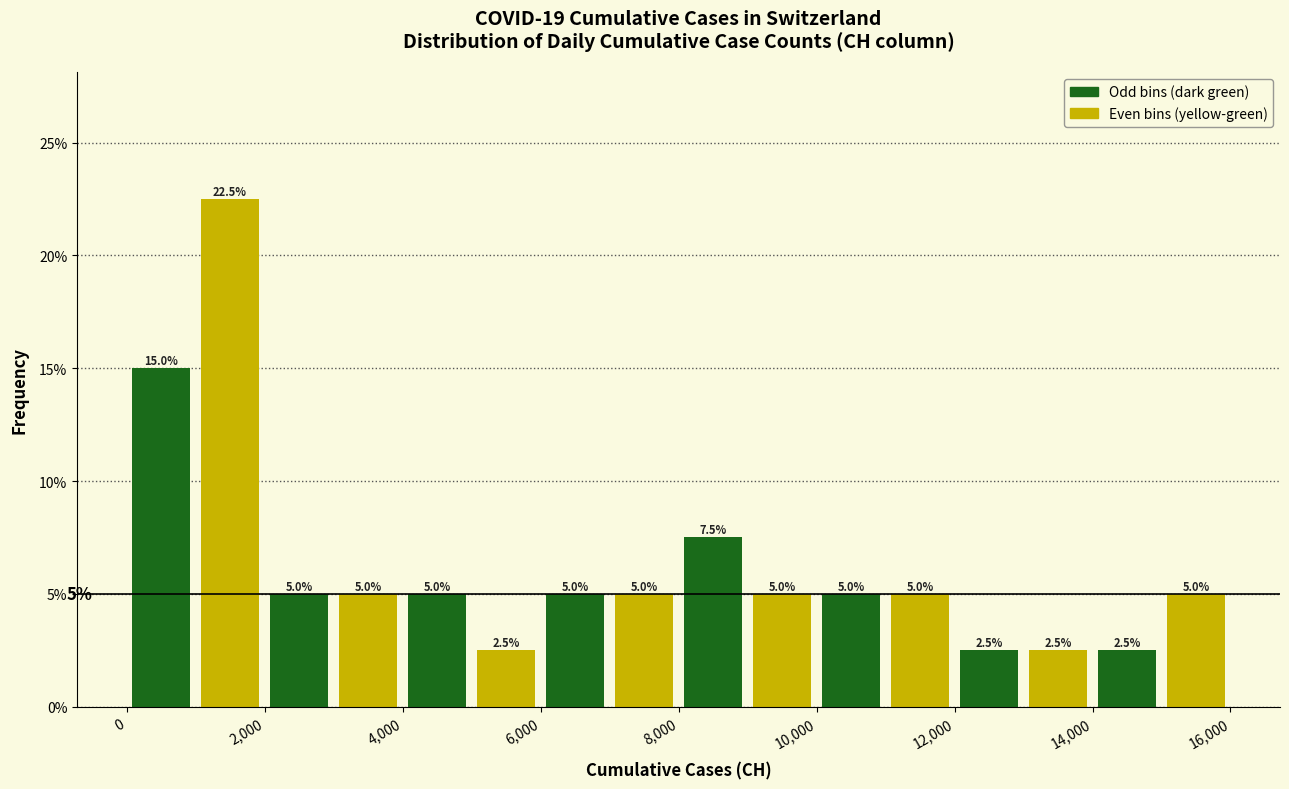

Reading left to right, list every bar in this chart as the range it spans on the x-axis followed by its height.

0 to 1000: 15.0
1000 to 2000: 22.5
2000 to 3000: 5.0
3000 to 4000: 5.0
4000 to 5000: 5.0
5000 to 6000: 2.5
6000 to 7000: 5.0
7000 to 8000: 5.0
8000 to 9000: 7.5
9000 to 10000: 5.0
10000 to 11000: 5.0
11000 to 12000: 5.0
12000 to 13000: 2.5
13000 to 14000: 2.5
14000 to 15000: 2.5
15000 to 16000: 5.0